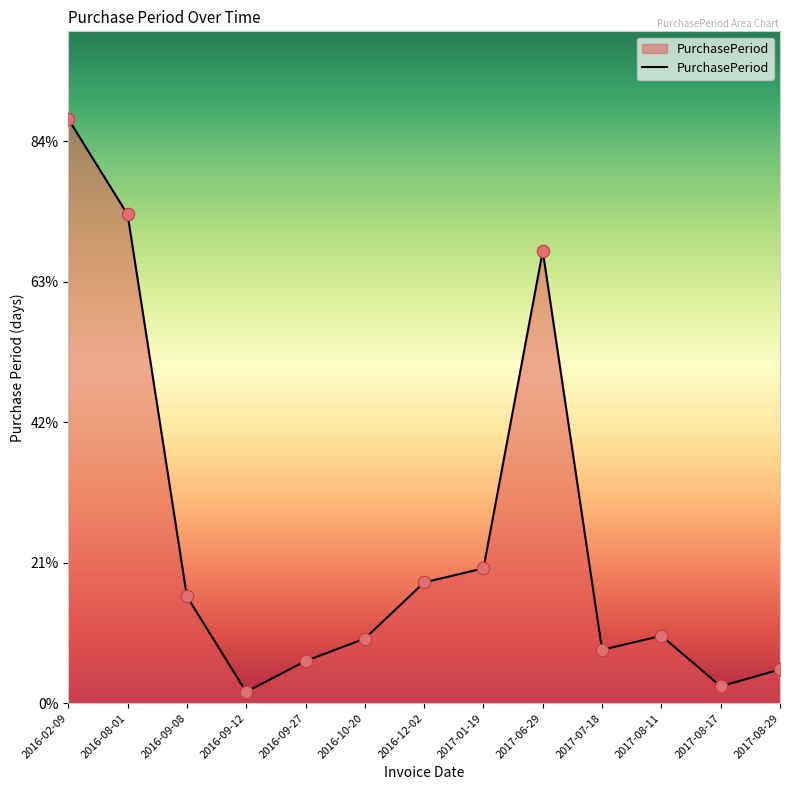

What is the ratio of the value at 2016-12-02 to the value at 2017-08-11?

1.8